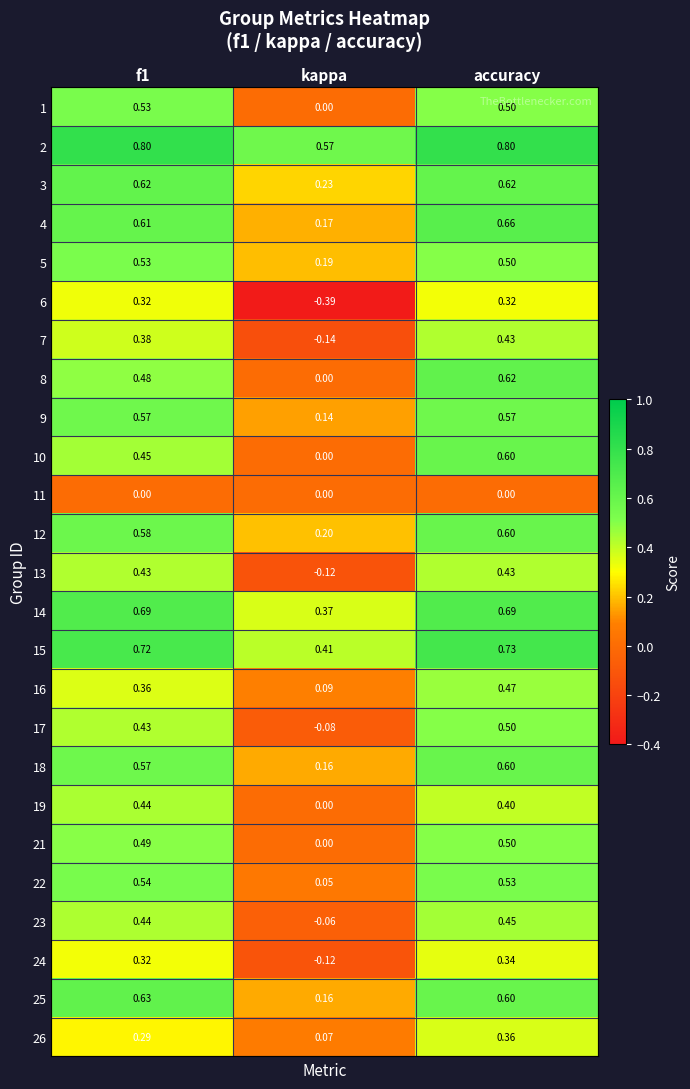

What is the spread (max minus min) of values at kappa?

1.0